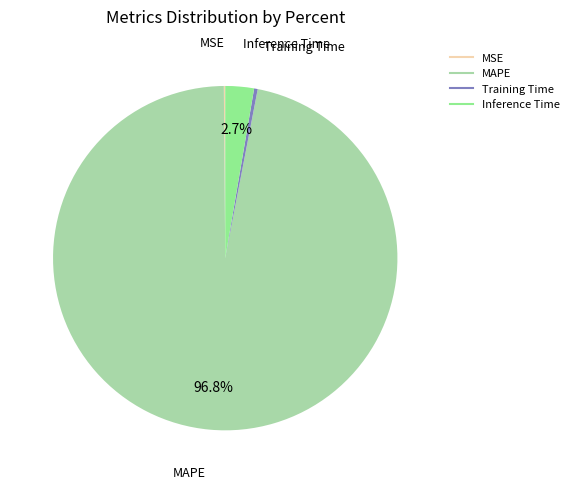

Which category has the biggest portion of the pie?

MAPE